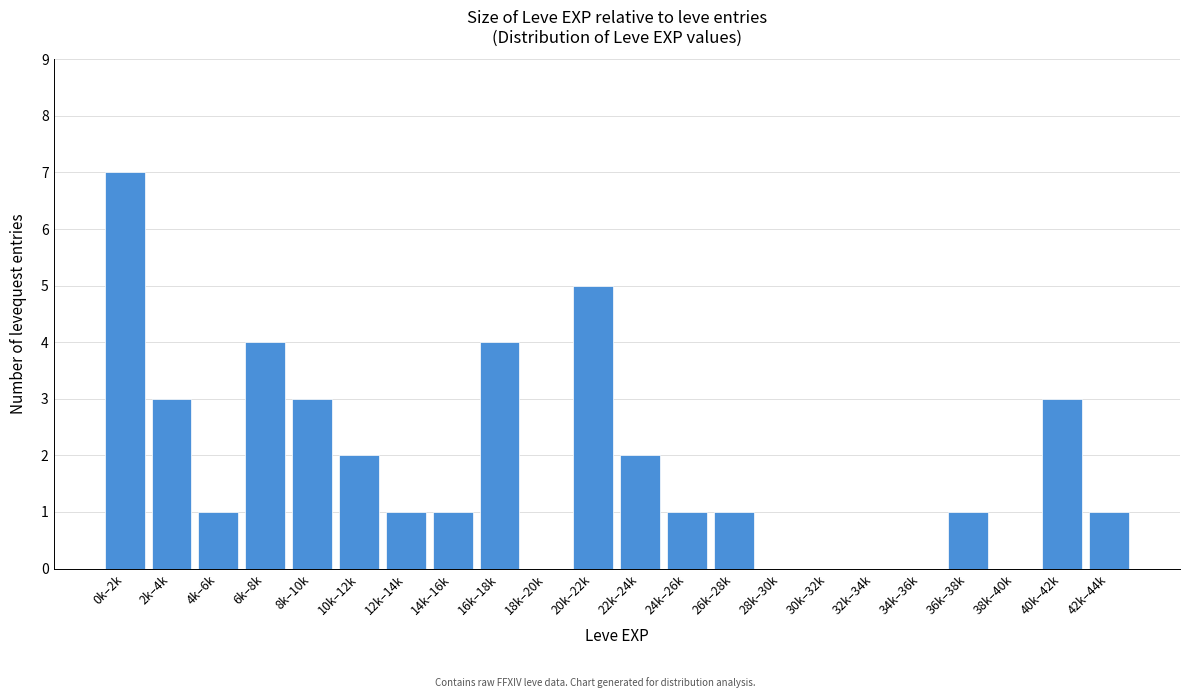

Reading left to right, extract all data points from this chart.

0k–2k=7	2k–4k=3	4k–6k=1	6k–8k=4	8k–10k=3	10k–12k=2	12k–14k=1	14k–16k=1	16k–18k=4	18k–20k=0	20k–22k=5	22k–24k=2	24k–26k=1	26k–28k=1	28k–30k=0	30k–32k=0	32k–34k=0	34k–36k=0	36k–38k=1	38k–40k=0	40k–42k=3	42k–44k=1